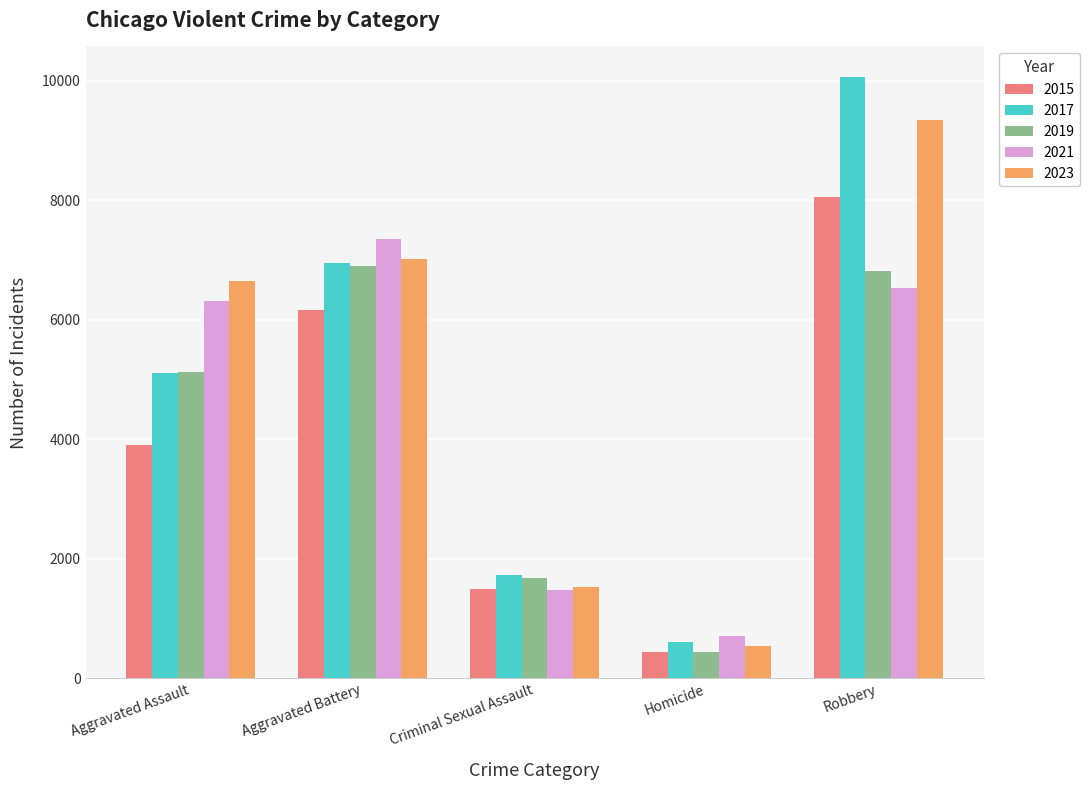

True or false: 2019 has a value of 5124 at Aggravated Assault.

True